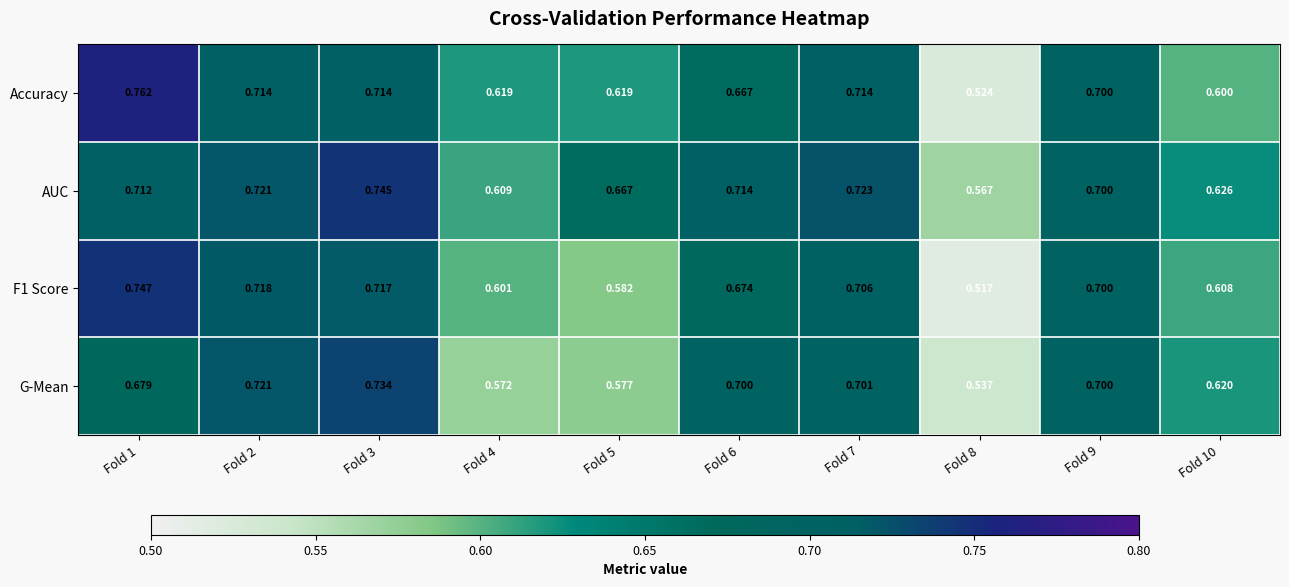

Which series has the largest range (max minus min)?

Accuracy